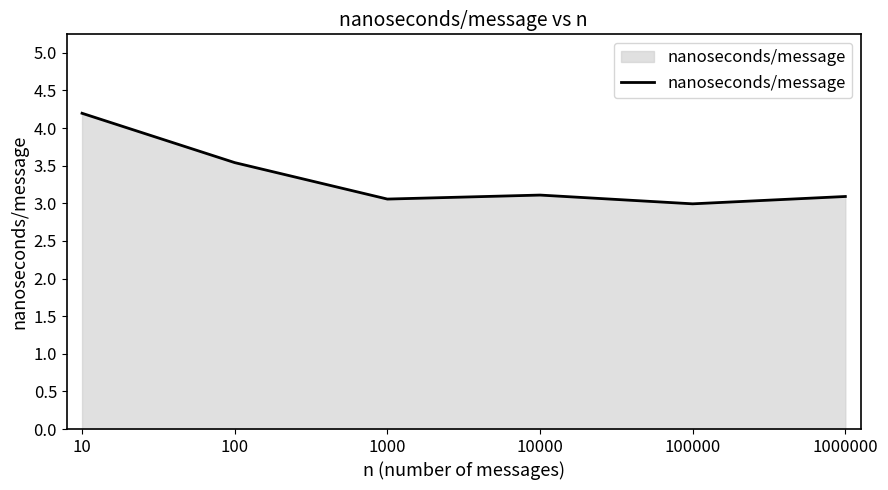

Reading left to right, list all the values displayed in this chart.

10=4.2	100=3.5	1000=3.1	10000=3.1	100000=3.0	1000000=3.1